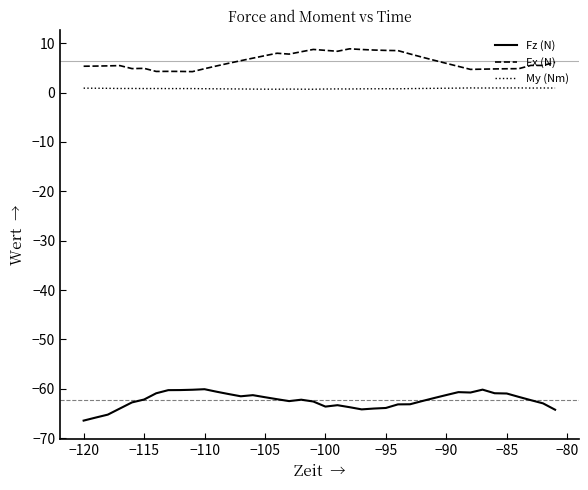

What are all the series names shown in the legend?

Fz (N), Fx (N), My (Nm)